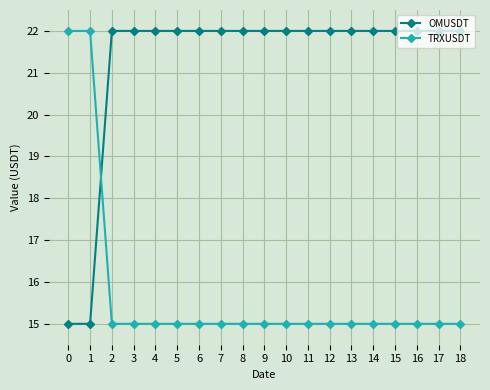

Which series has the largest total across all categories?

OMUSDT